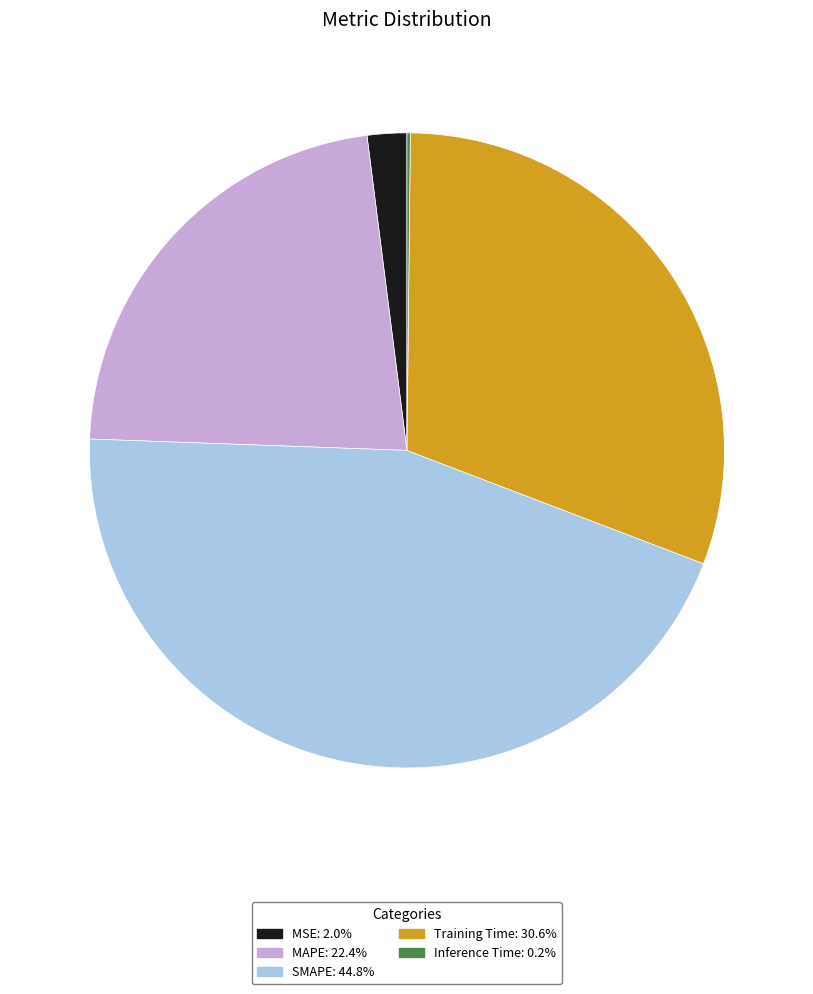

Is there any slice that represents more than half of the pie?

No